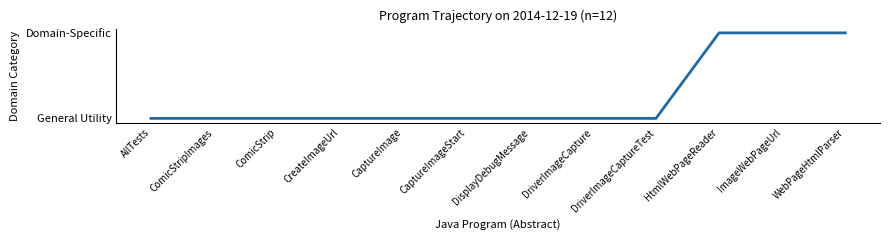

Does the chart display data point markers on the line(s)?

No